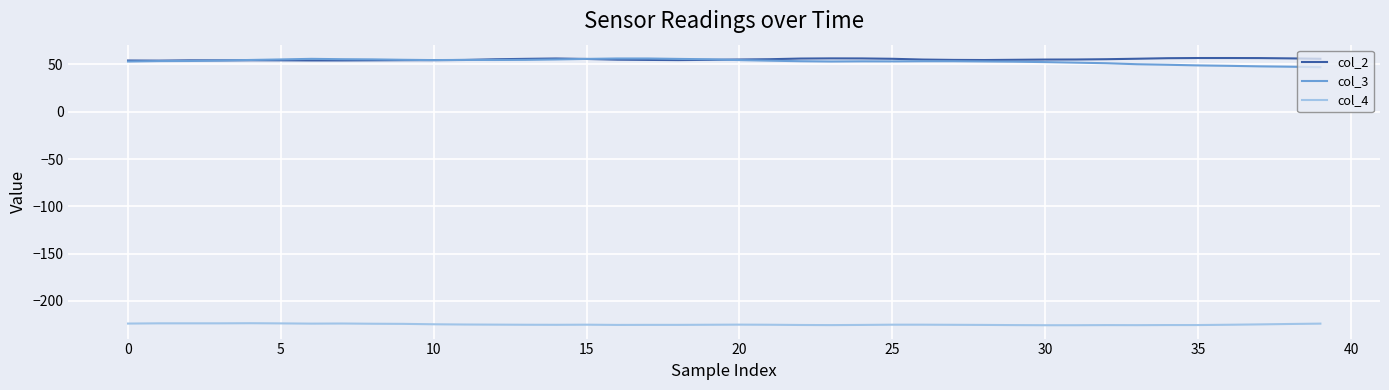

What is the maximum value shown in the chart?

56.8